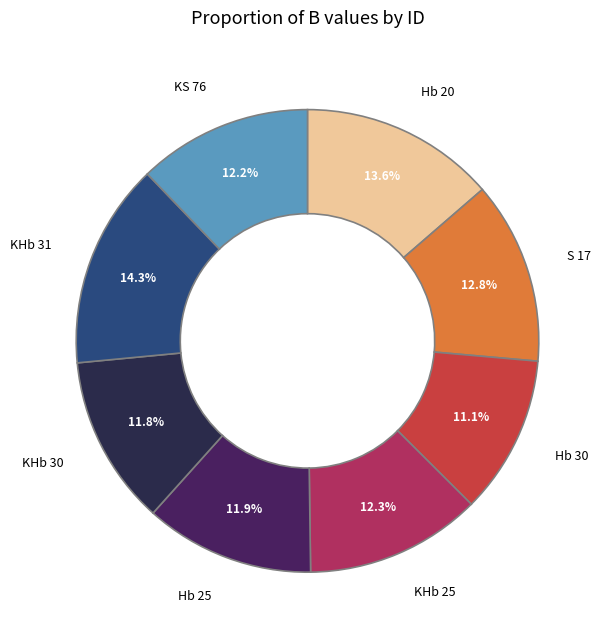

Which slice is the smallest?

Hb 30